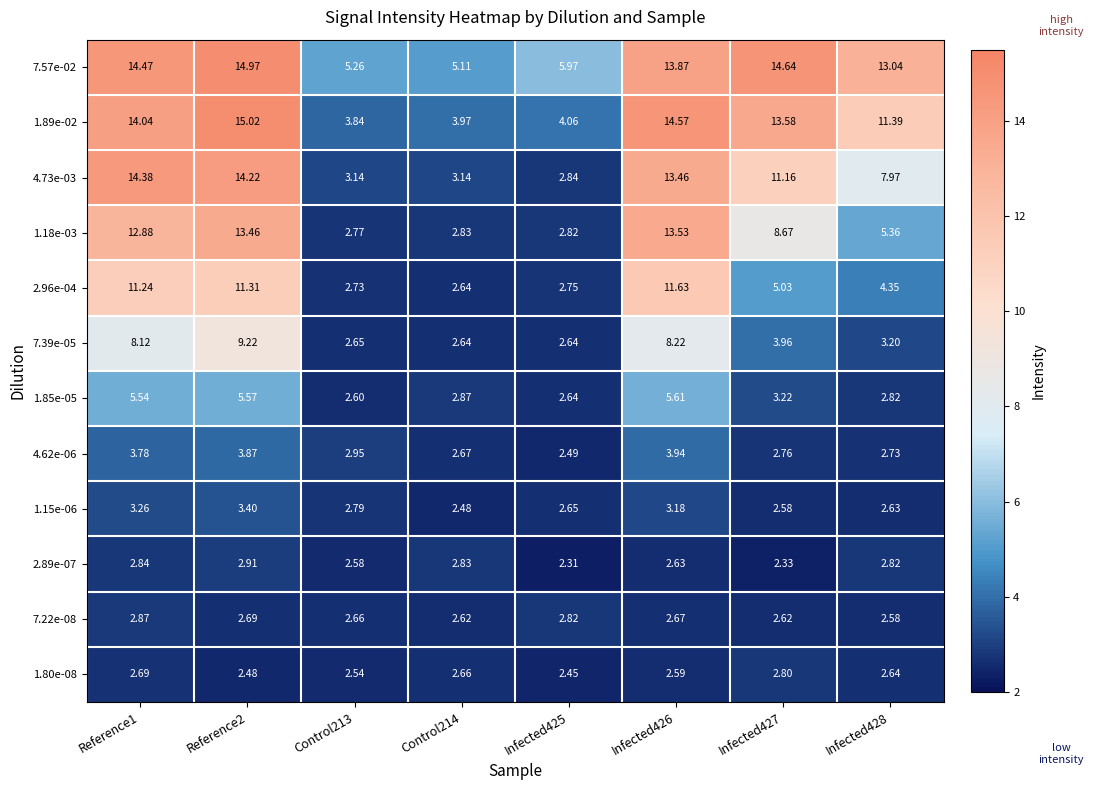

Is the value of 7.22e-08 at Reference2 greater than the value of 1.85e-05 at Control213?

Yes